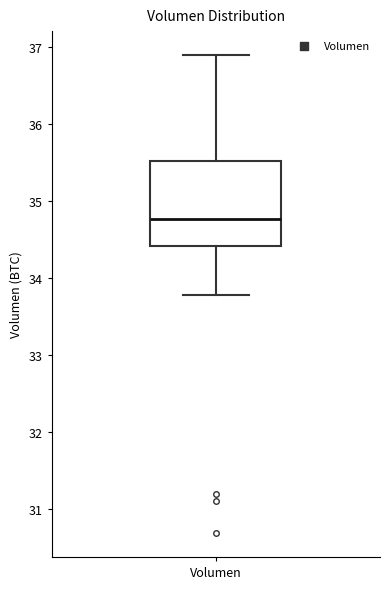

Transcribe this box plot: give where the median line is, the range the box spans, and where the two whiskers end, as read against the y-axis. The values are not printed on the chart, so give them approximately, as read against the axis.

median 34.8, box 34.4 to 35.5, whiskers 33.8 to 36.9